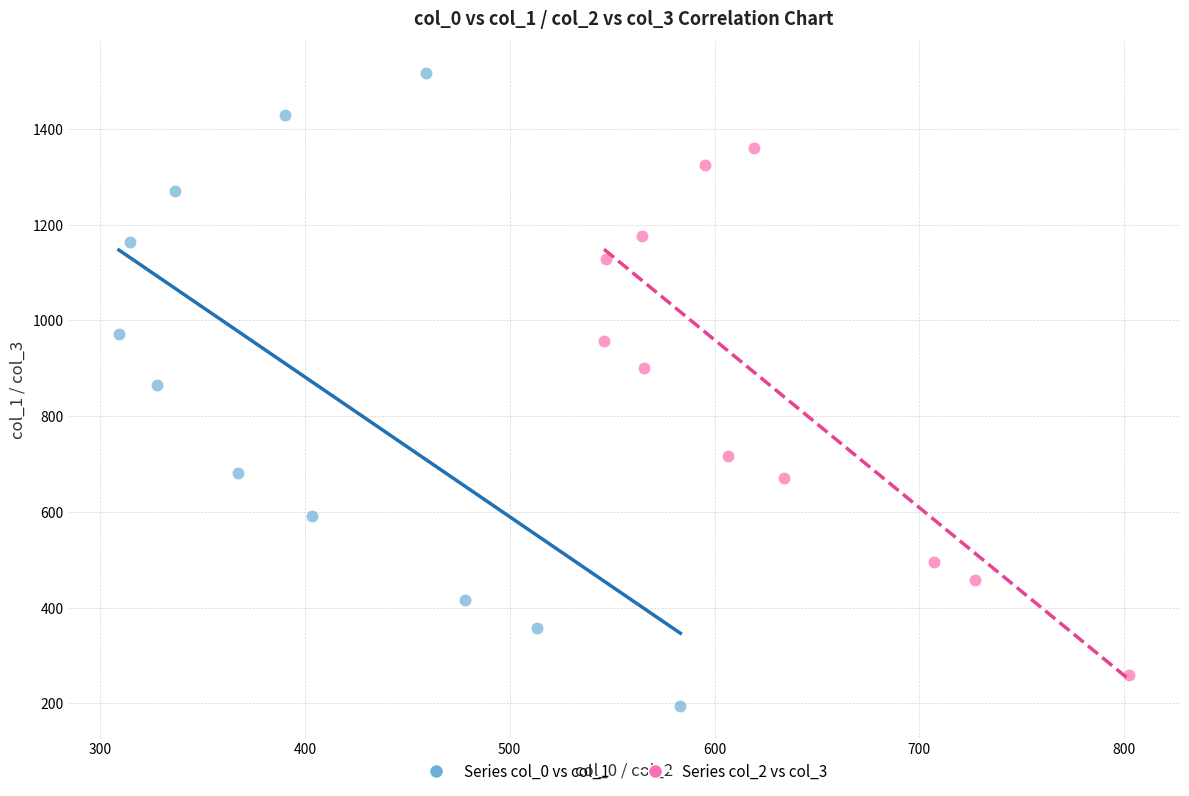

Which series has the widest spread of Y values?

Series col_0 vs col_1